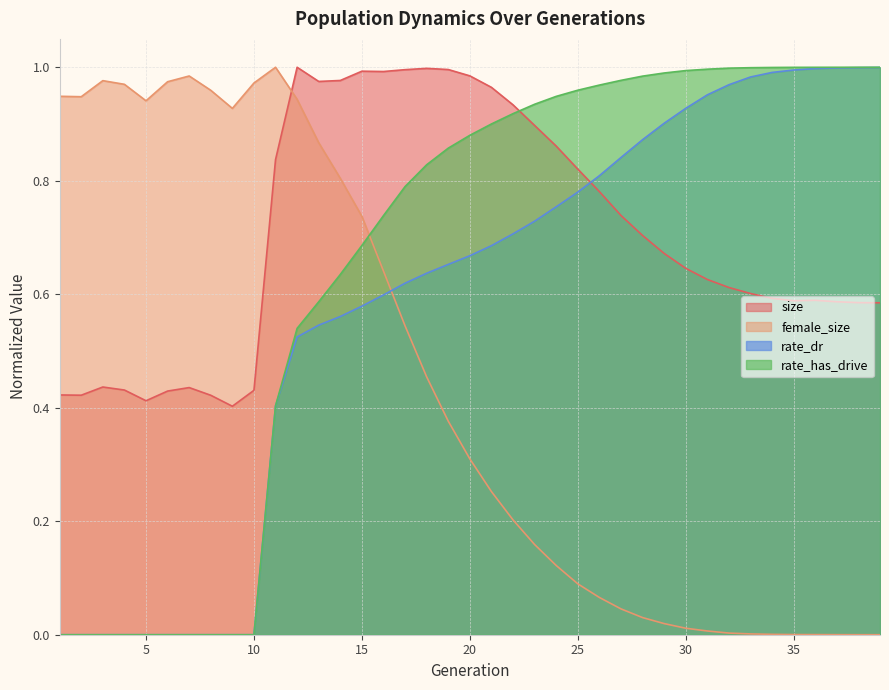

How many values in the female_size series exceed 0?

38